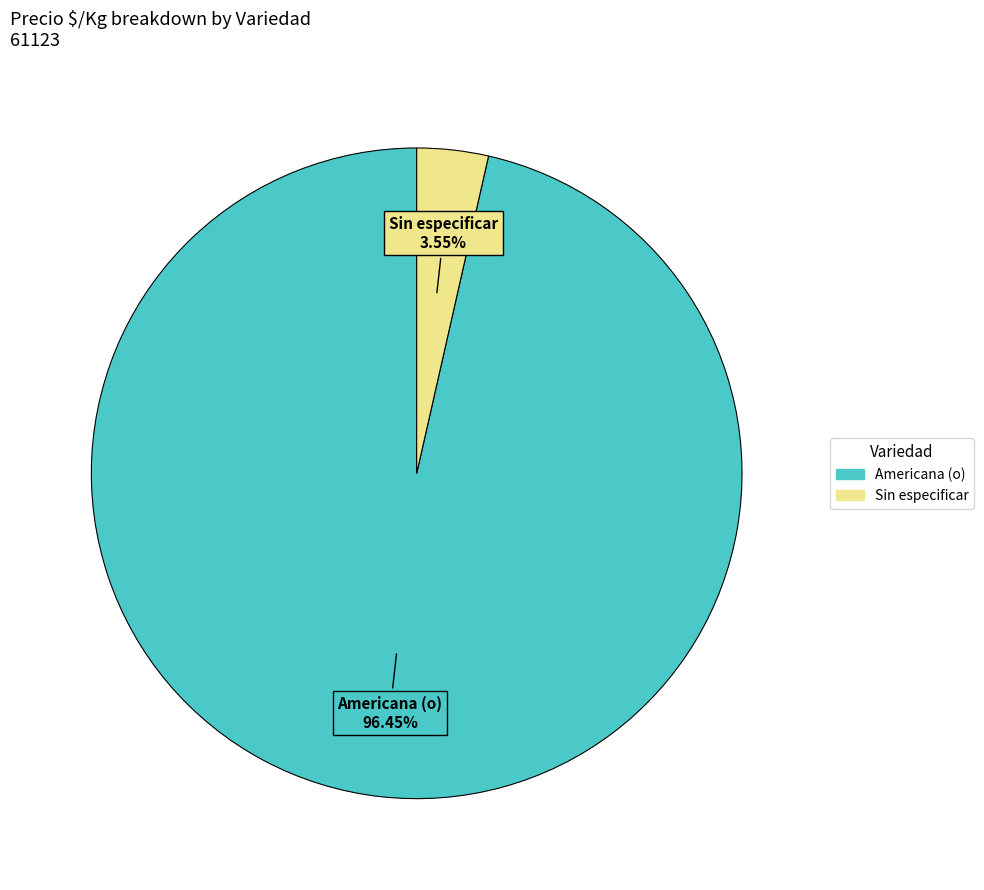

Does Americana (o) represent more than half of the total?

Yes